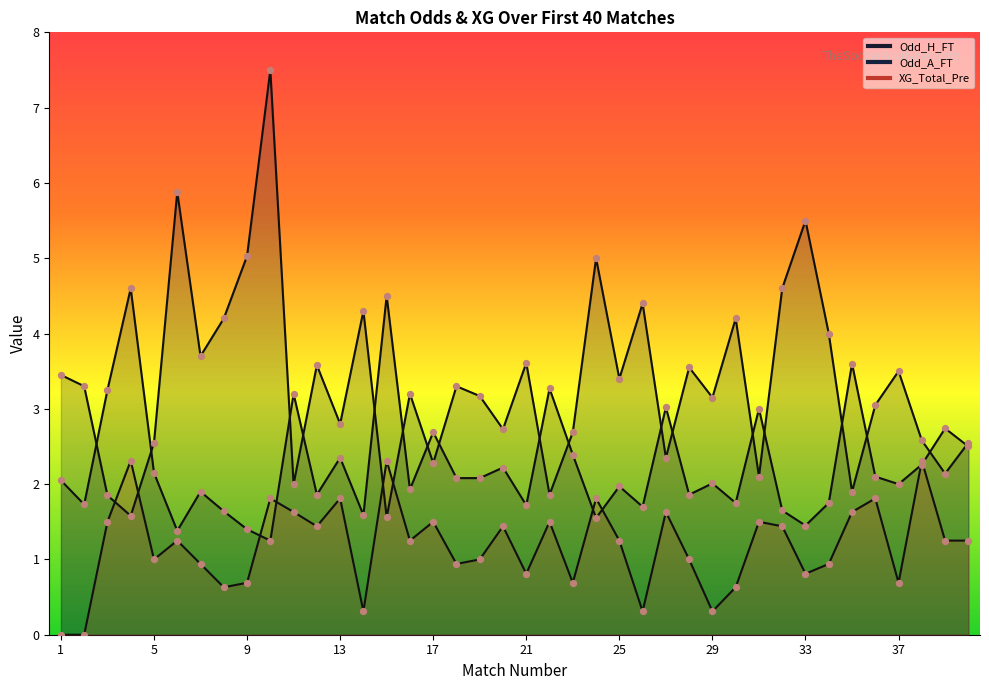

Is the value of XG_Total_Pre at 4 greater than the value of Odd_H_FT at 29?

Yes